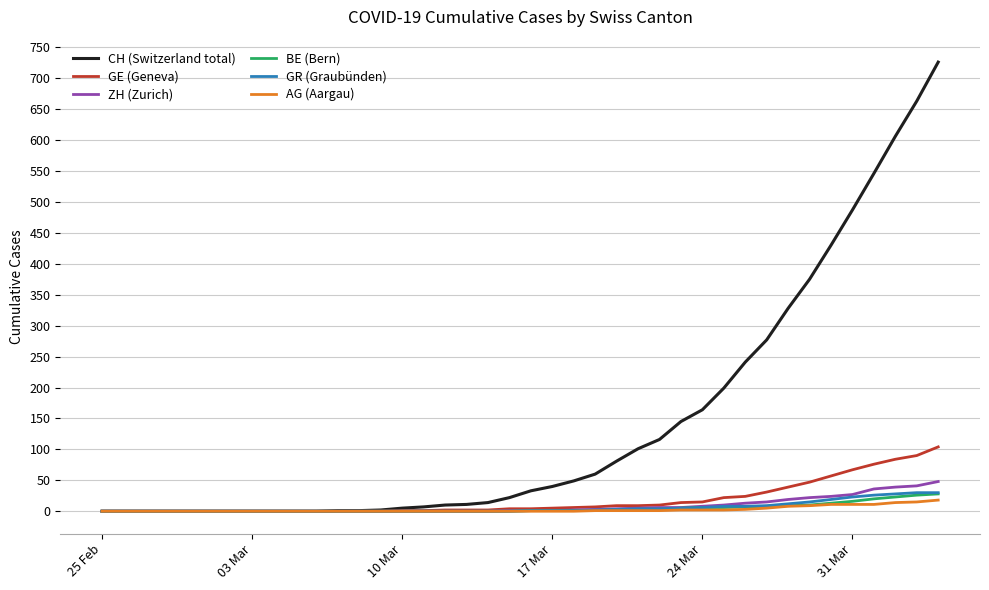

What is the greatest value displayed?

726